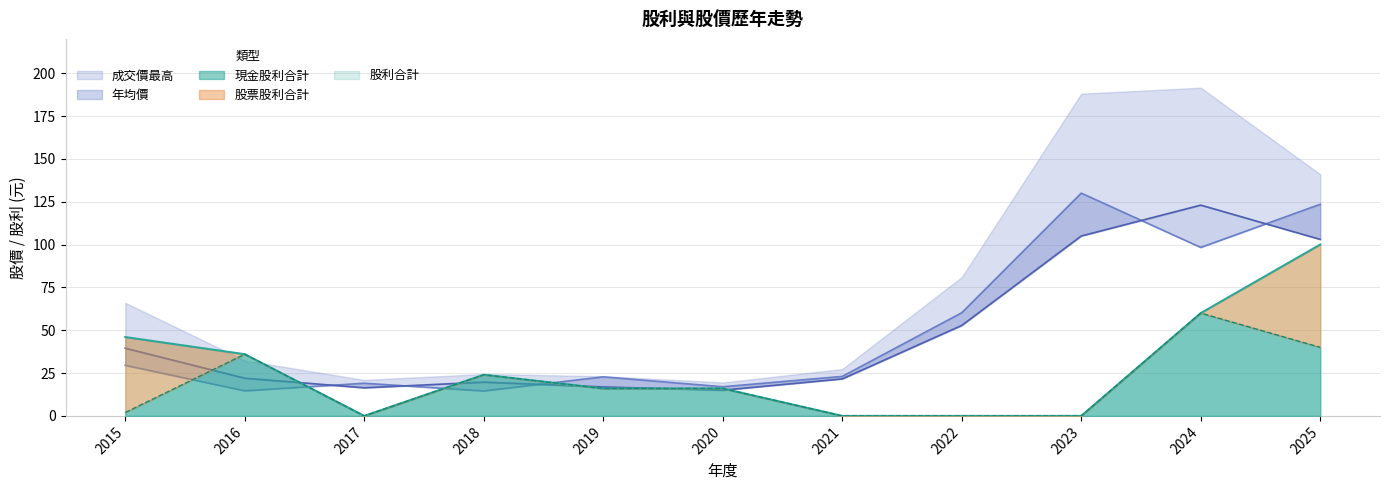

Which series changed the most between 2016 and 2021?

現金股利合計